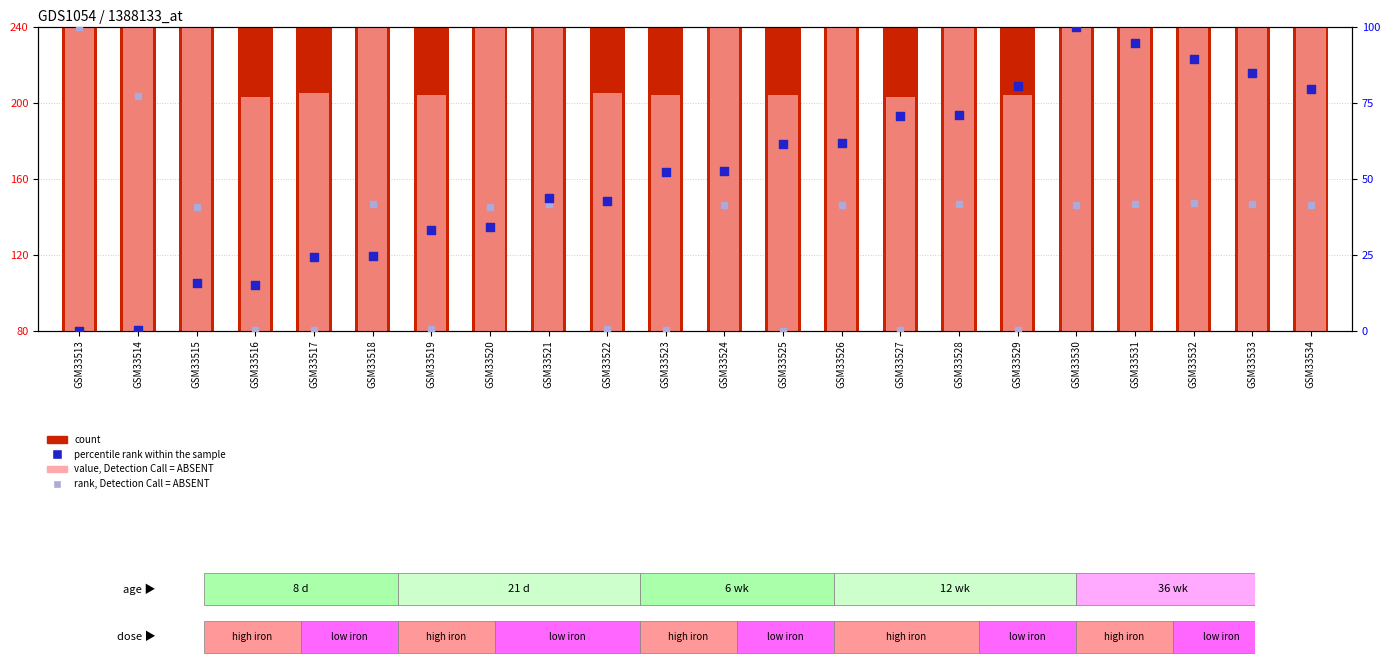

Which series contains the lowest Y value?

percentile rank within the sample